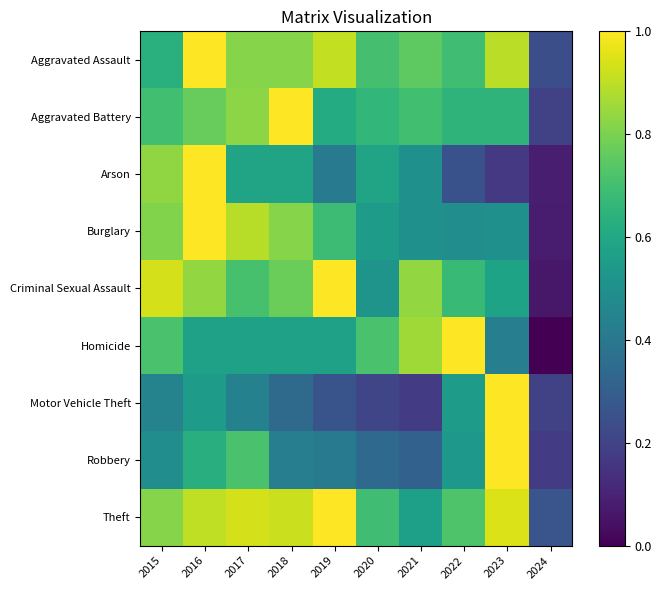

Between 2020 and 2022, which is larger?

2020